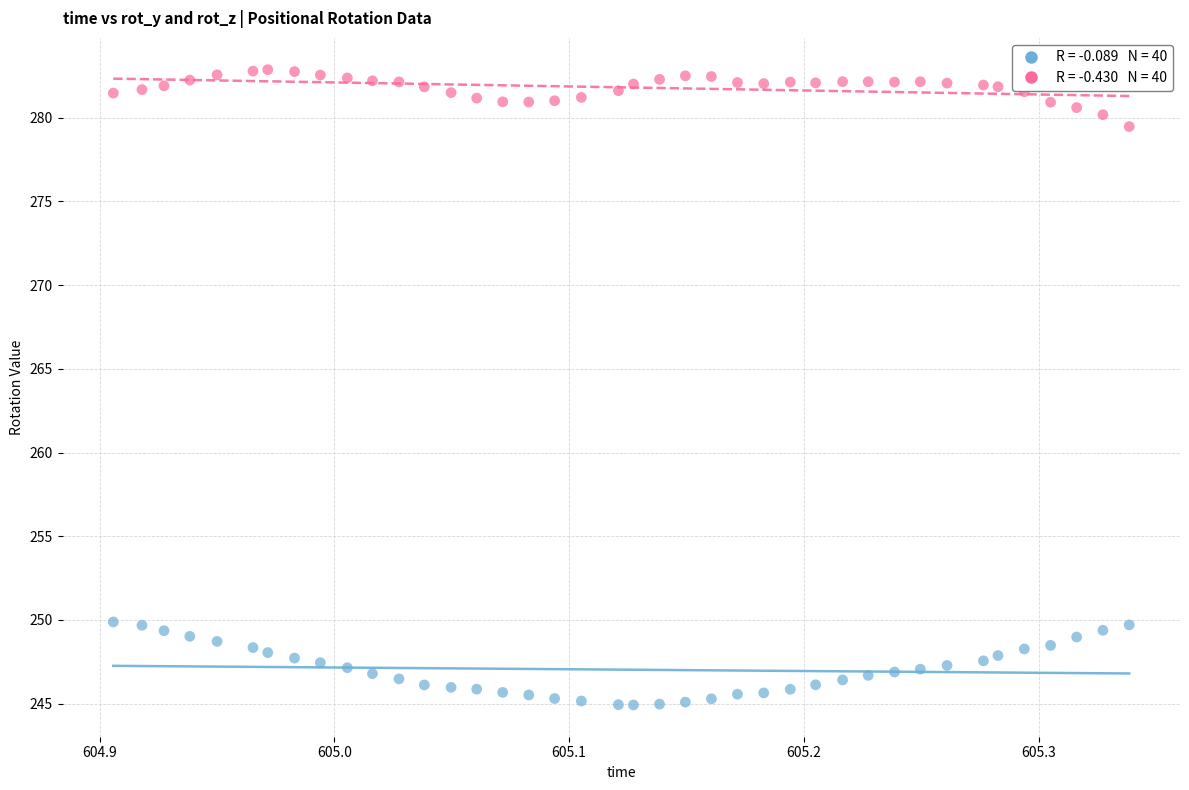

Across all data points, what is the range of Y values (max minus min)?

37.9